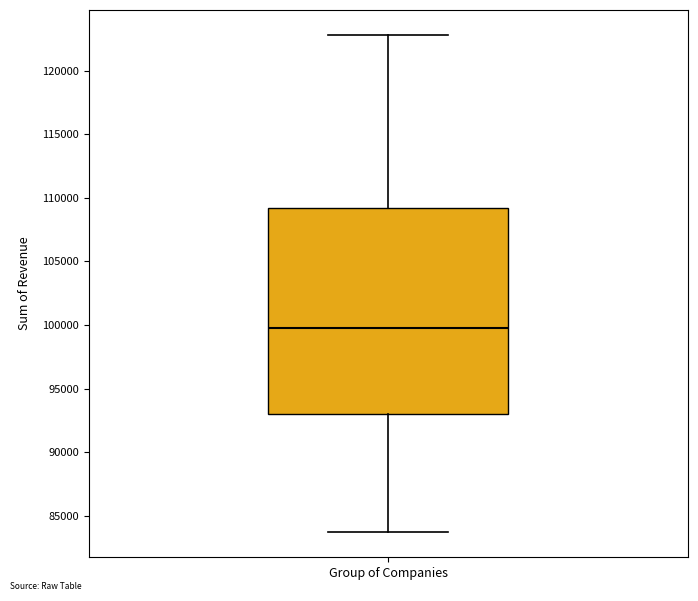

Where is the lower edge of the box for Group of Companies on the y-axis? The values are not printed on the chart, so give them approximately, as read against the axis.

93000